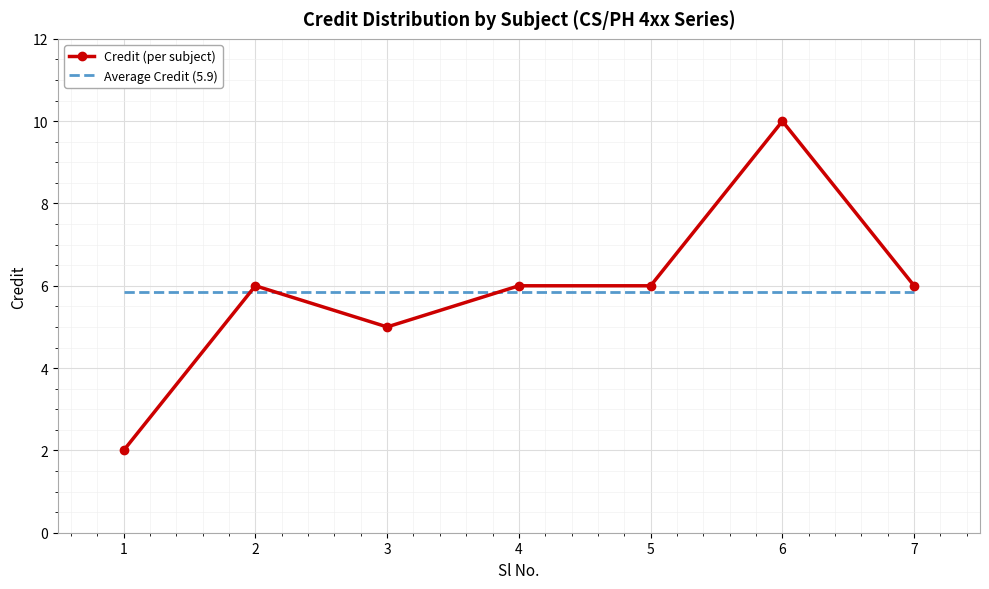

What is the sum of the Average Credit (5.9) values at 5 and 4?

11.7